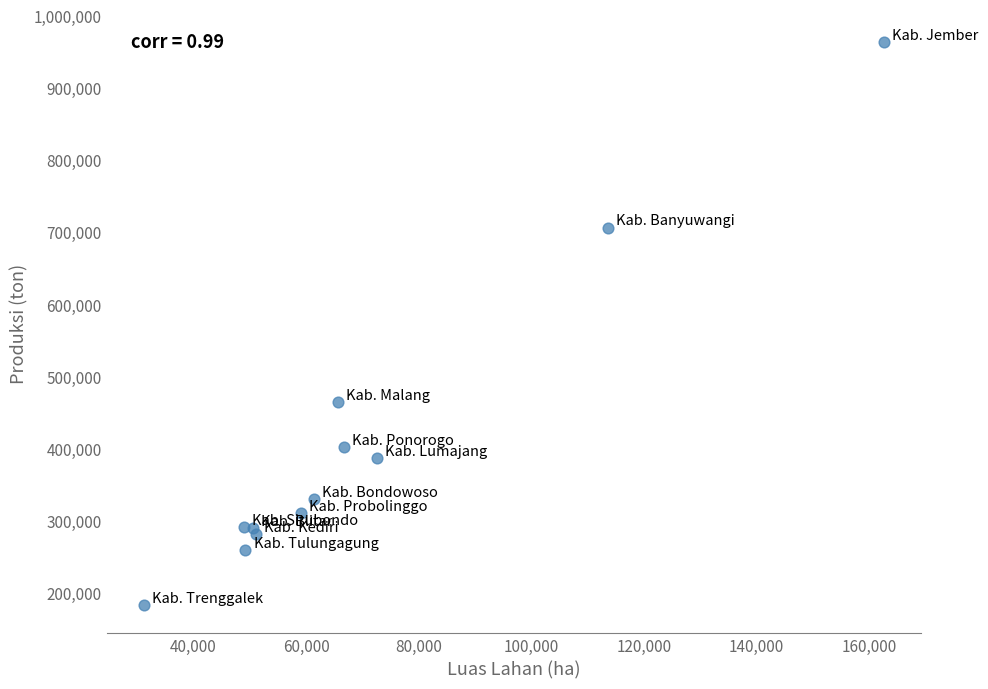

What Y value in the scatter plot is closest to 573424?

464498